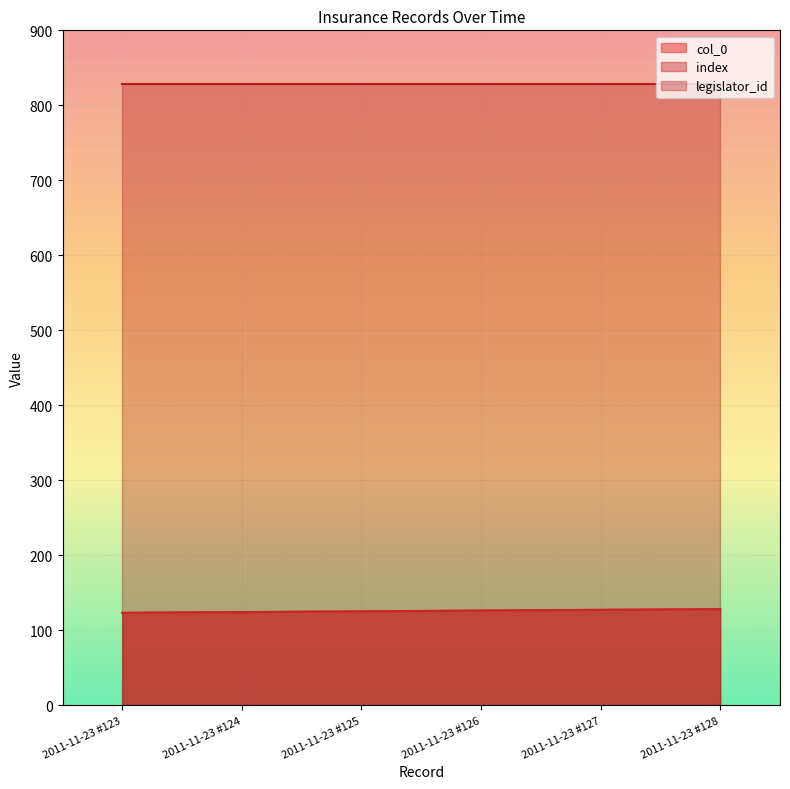

How many data points in index are above 126?

2